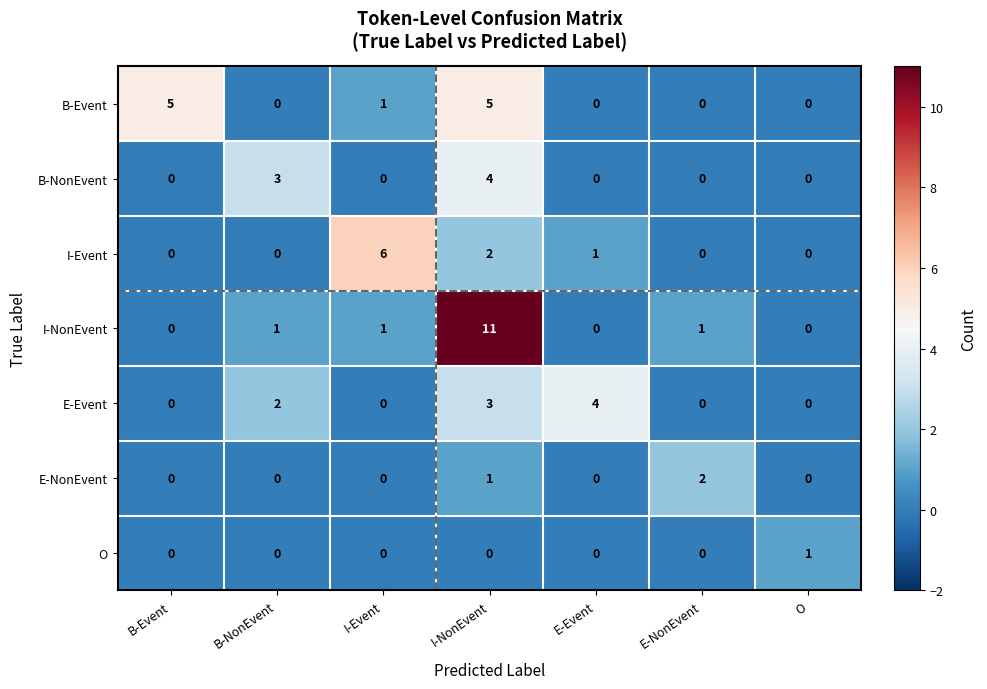

Where is B-Event nearest to the value 2?

I-Event